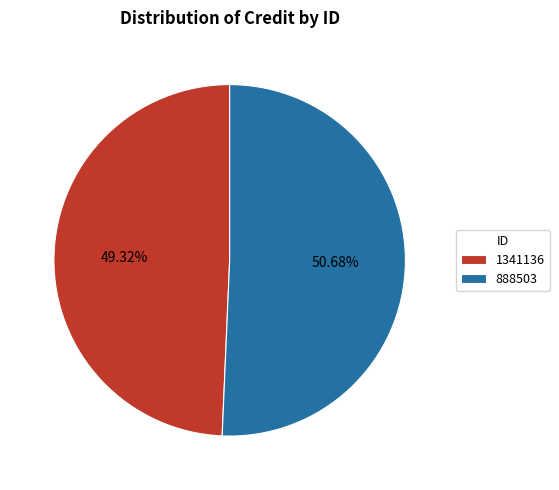

Between 888503 and 1341136, which is larger?

888503